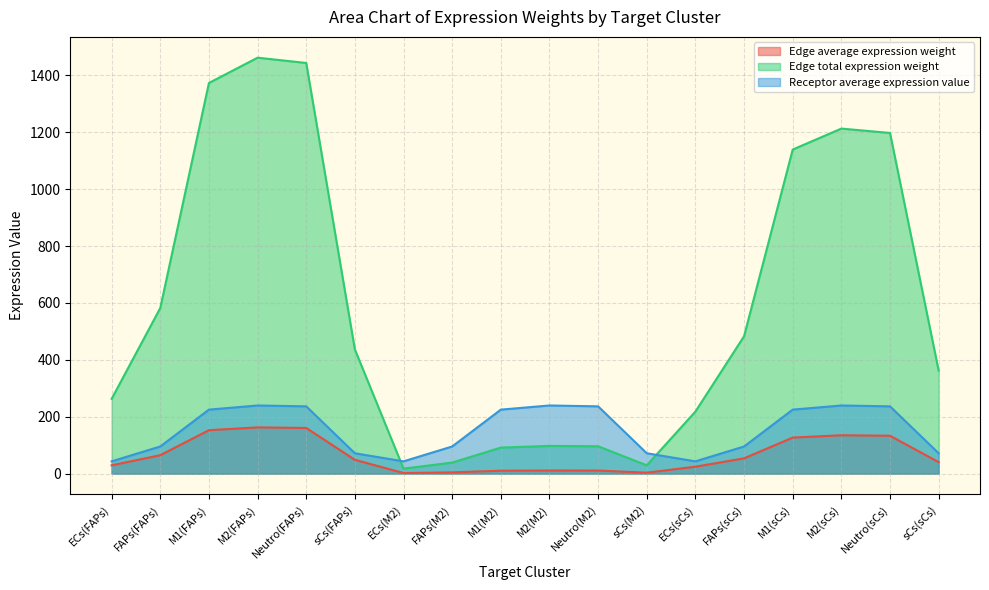

What is the sum of all Edge average expression weight values?

1171.4